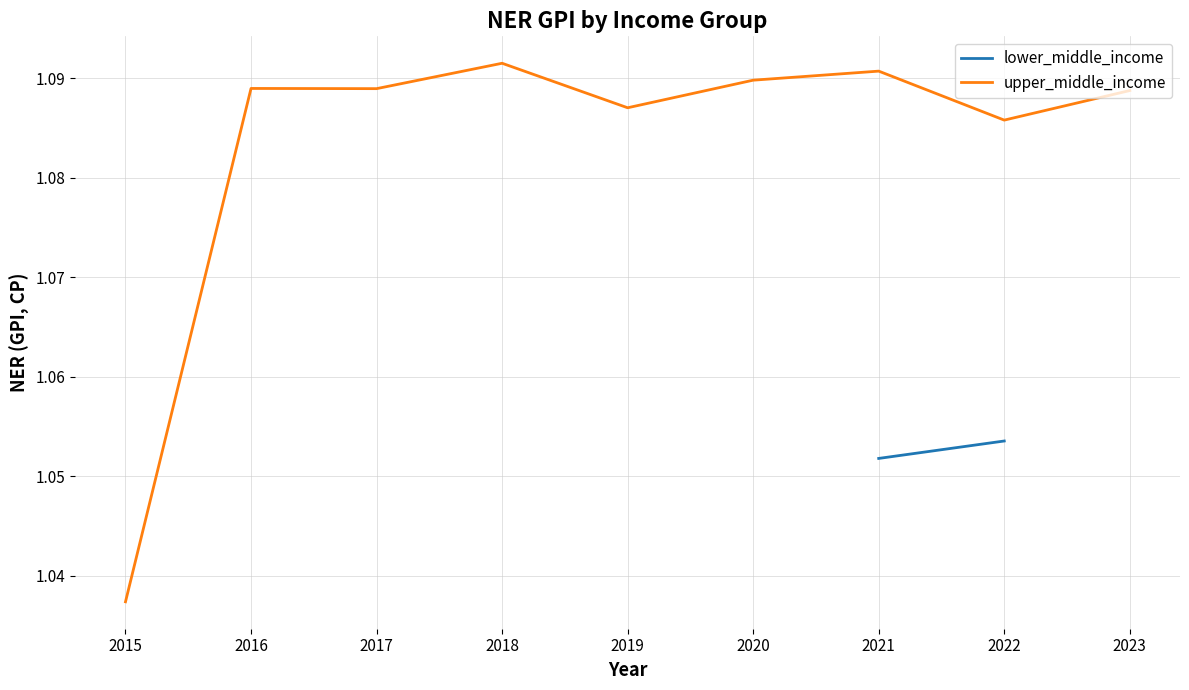

Reading left to right, extract all data points from this chart.

1.0	1.1	1.1	1.1	1.1	1.1	1.1	1.1	1.1